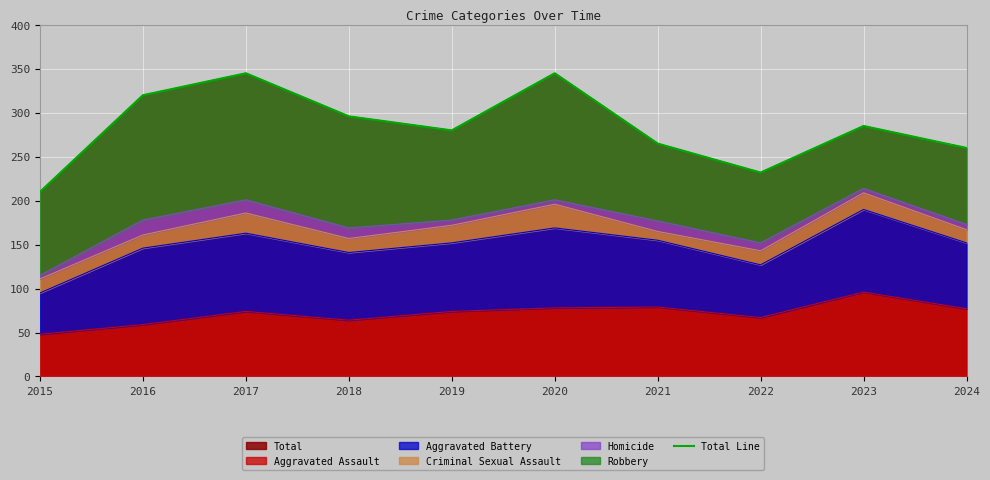

The value of Aggravated Assault at 2023 is 96. True or false?

True